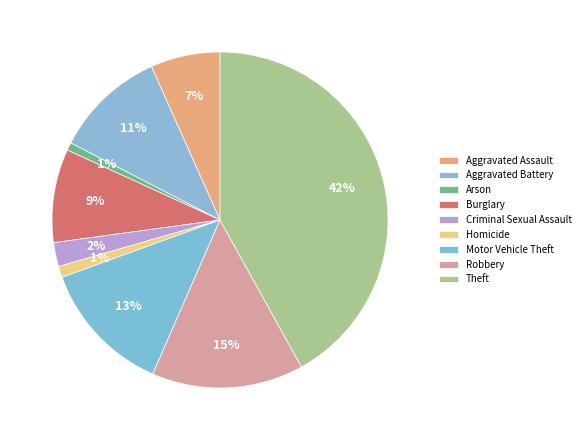

Is it true that Homicide is 11% of the pie?

False